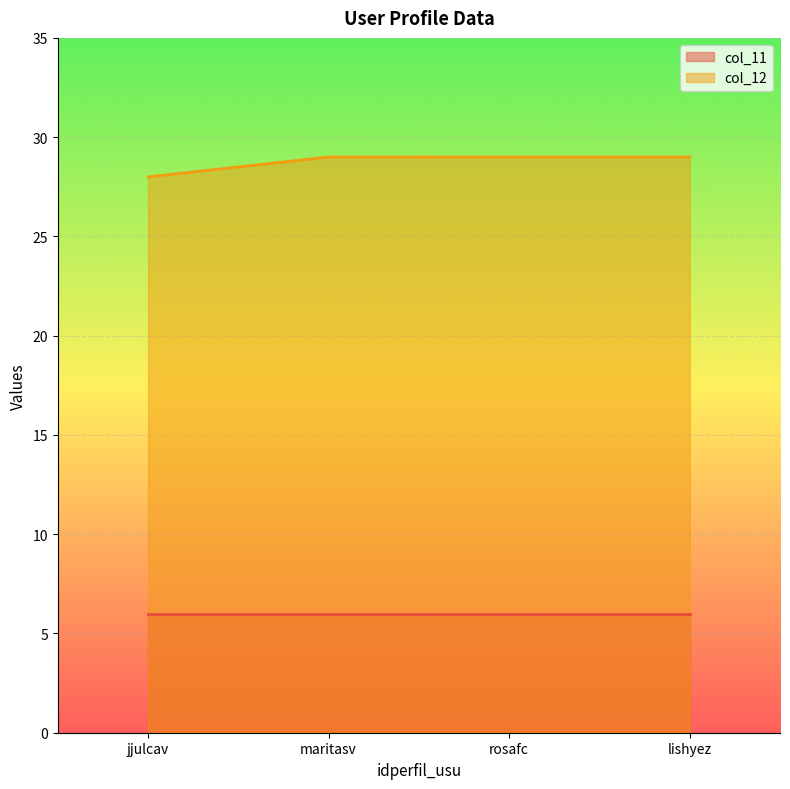

Between jjulcav and rosafc, which is larger?

rosafc